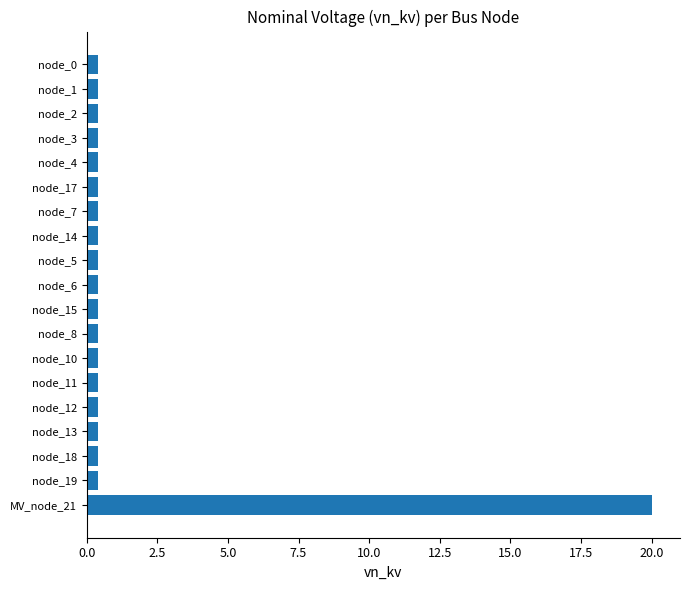

What is the sum of all values?

27.2